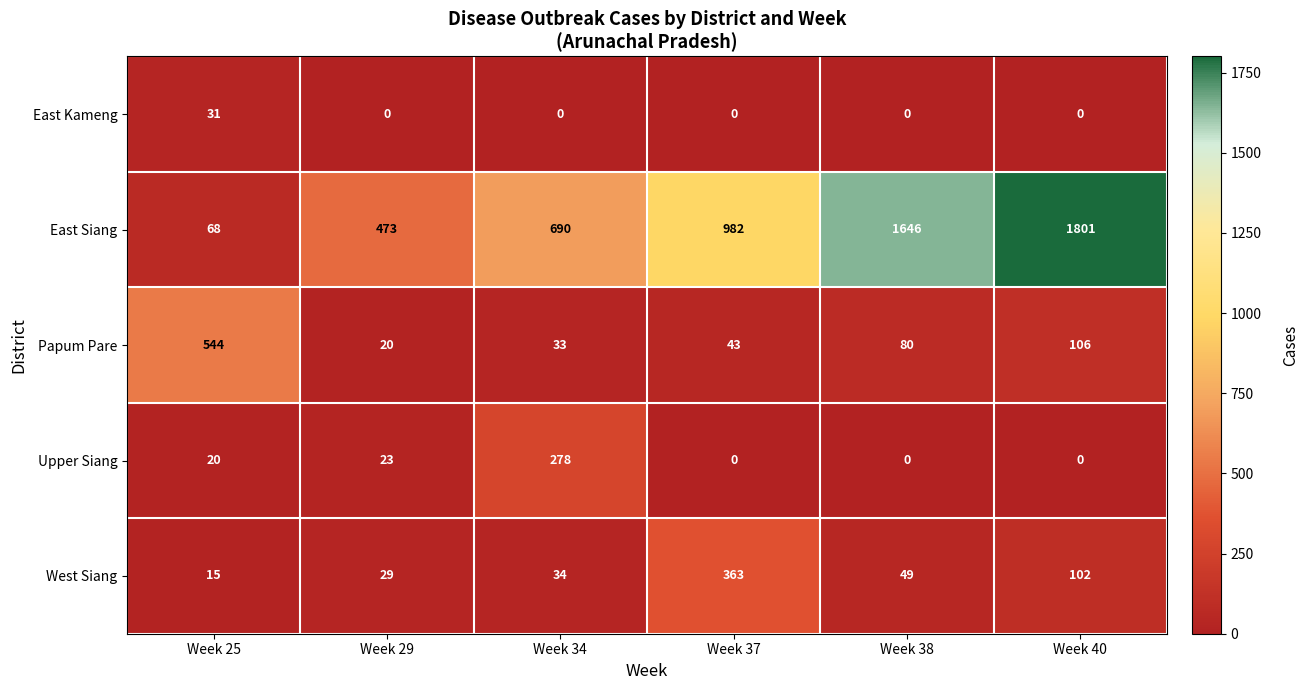

True or false: Upper Siang has a value of 383 at Week 34.

False